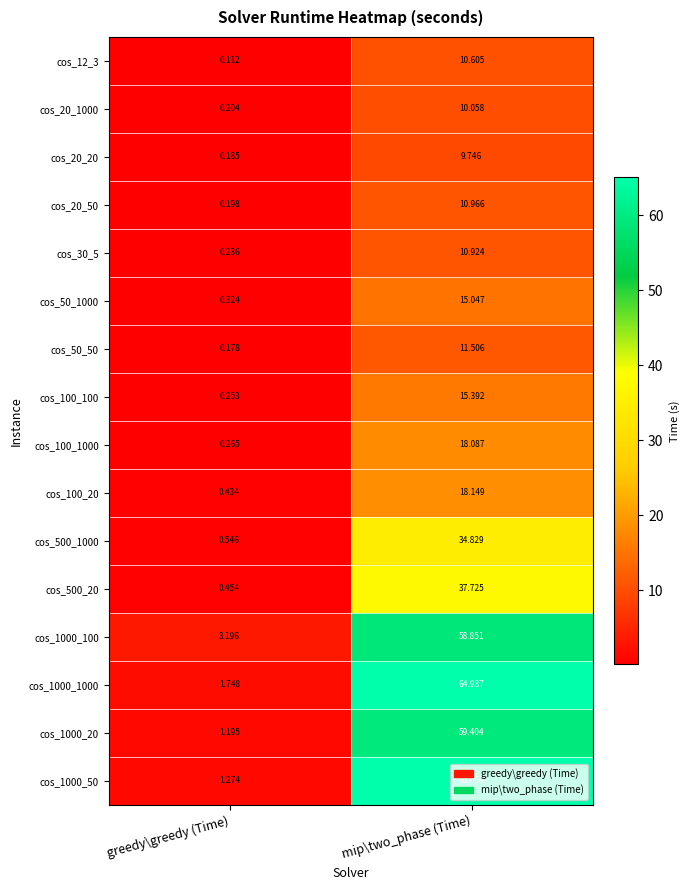

Where is cos_1000_50 nearest to the value 33?

greedy\greedy (Time)